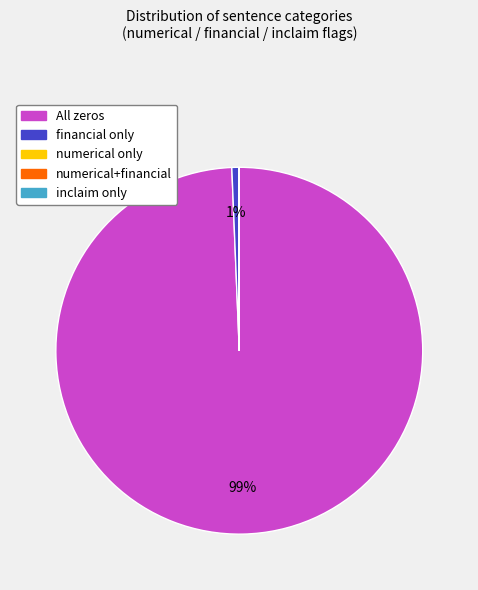

To the nearest percent, what is the difference between the largest and smallest slice percentages?

99%